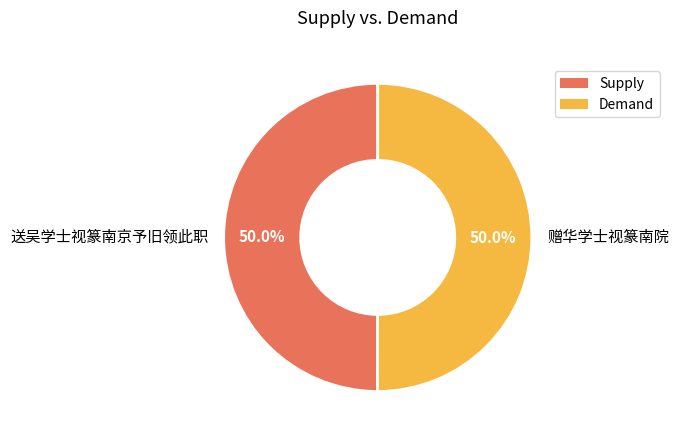

Approximately how many times larger is the value at 赠华学士视篆南院 compared to 送吴学士视篆南京予旧领此职?

1.0